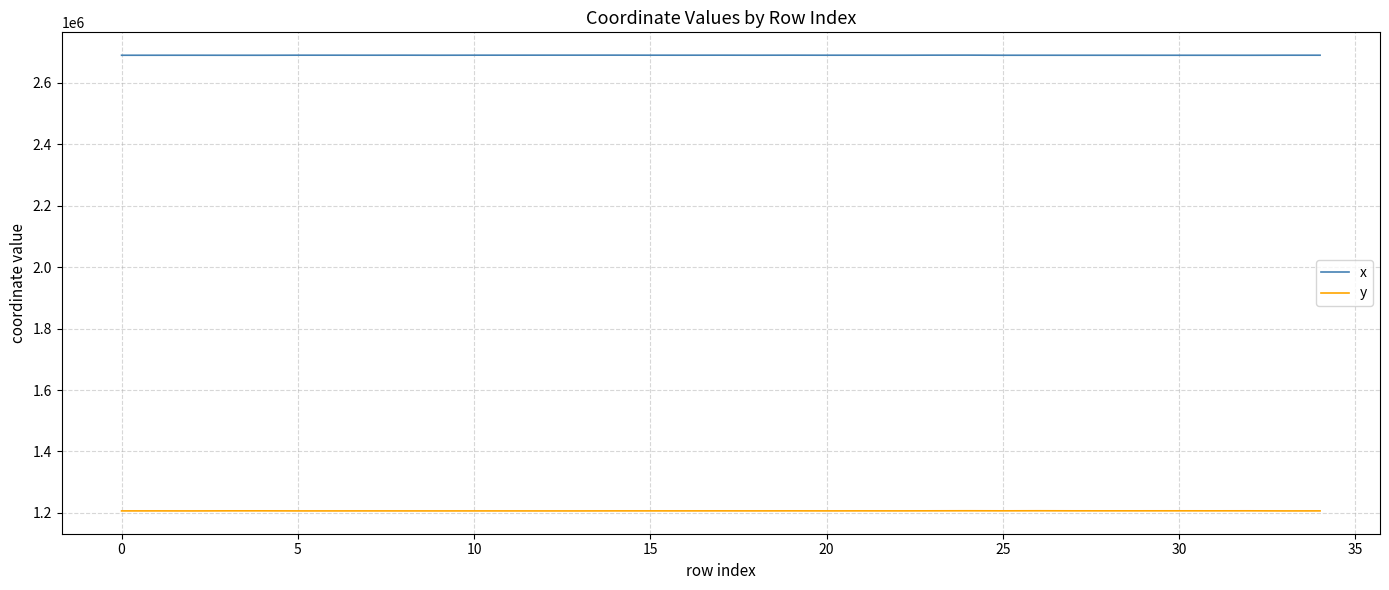

True or false: y and x intersect in this chart.

False